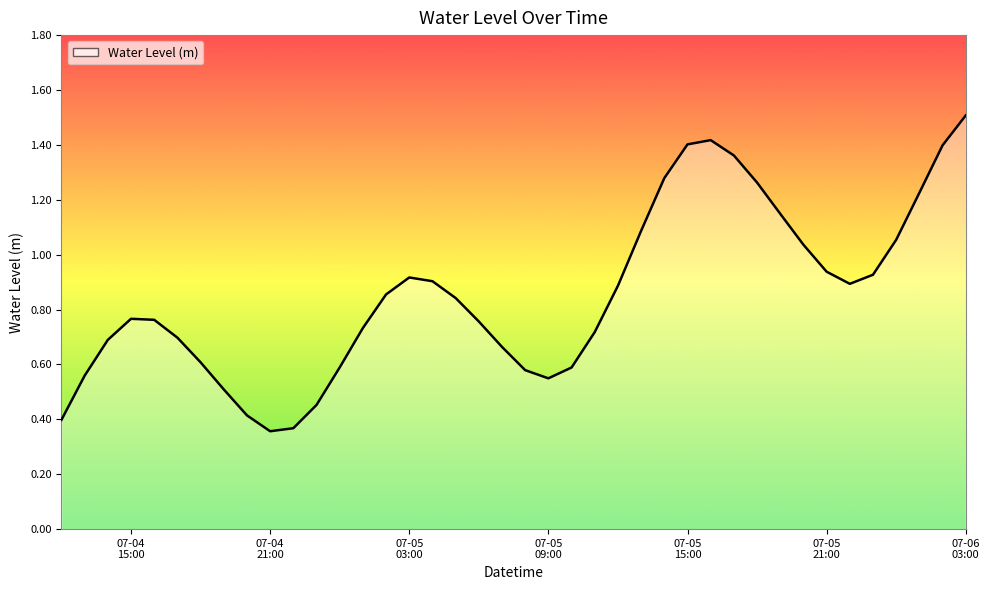

What is the greatest value displayed?

1.5